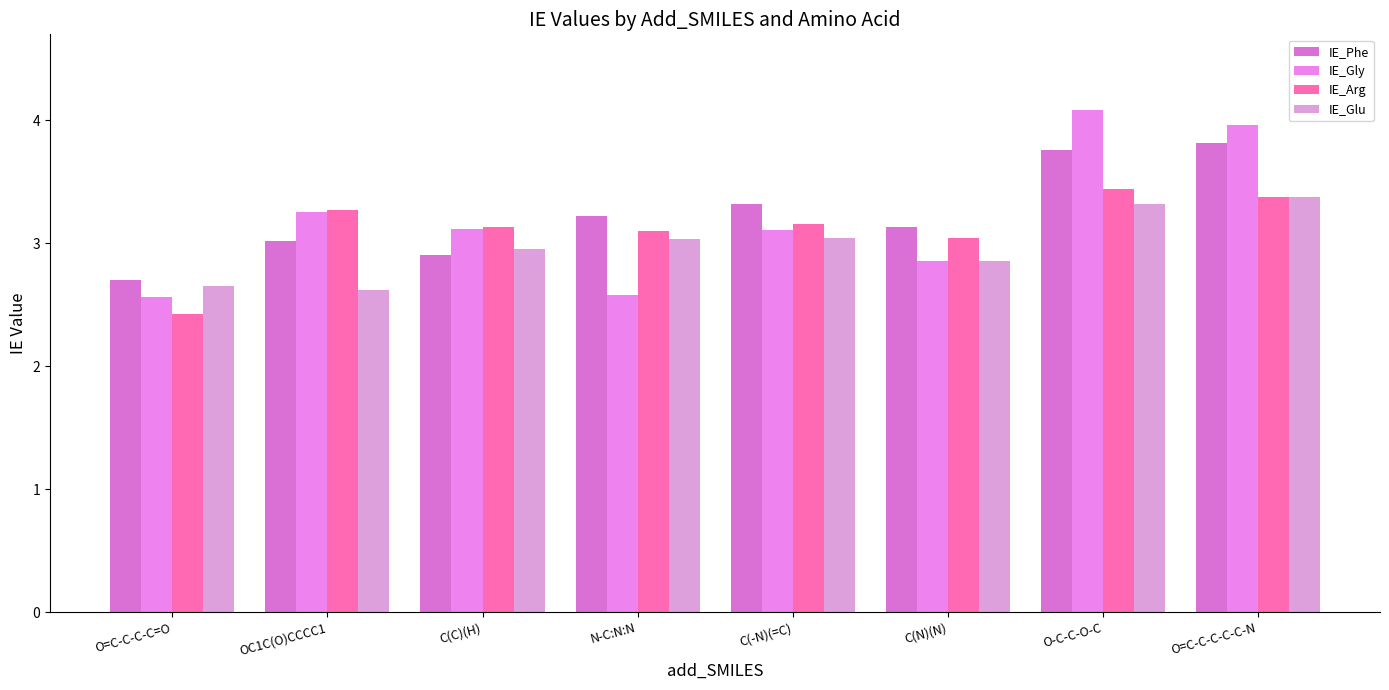

What is the difference between the IE_Arg values at C(N)(N) and C(C)(H)?

0.1